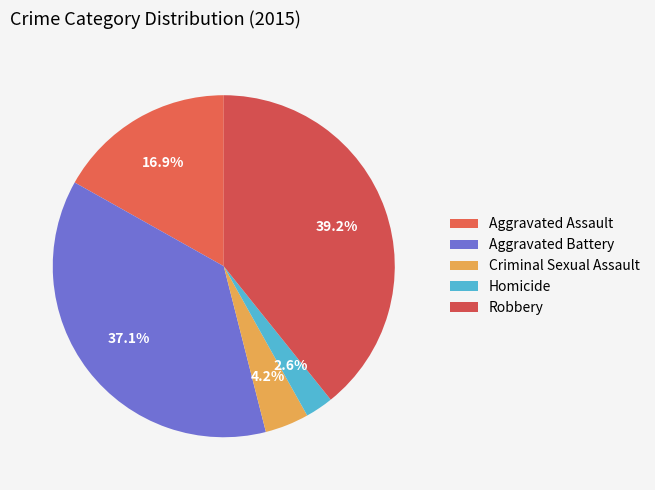

What is the smallest slice in the pie chart?

Homicide